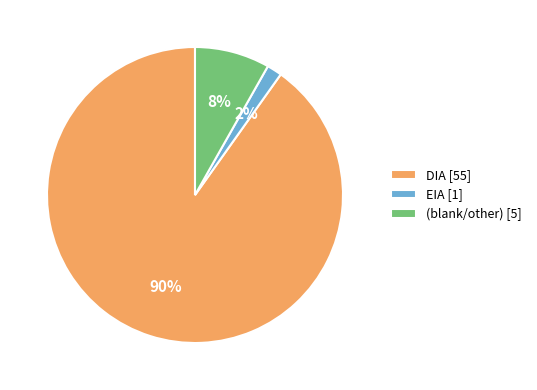

The (blank/other) [5] slice represents 1% of the pie. True or false?

False